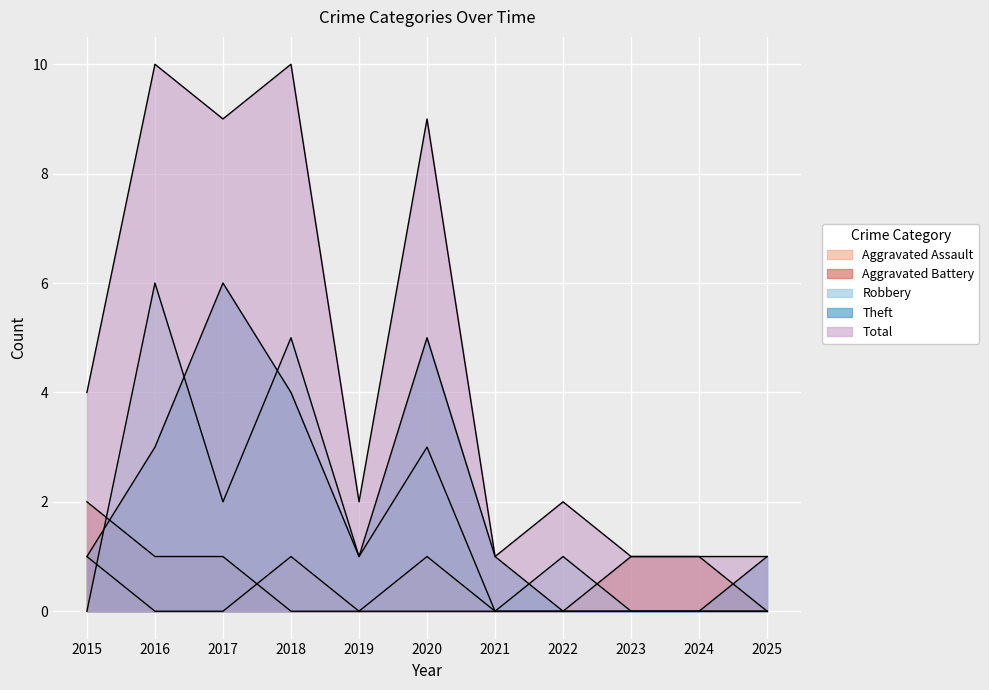

At how many categories does at least one series exceed 2?

5